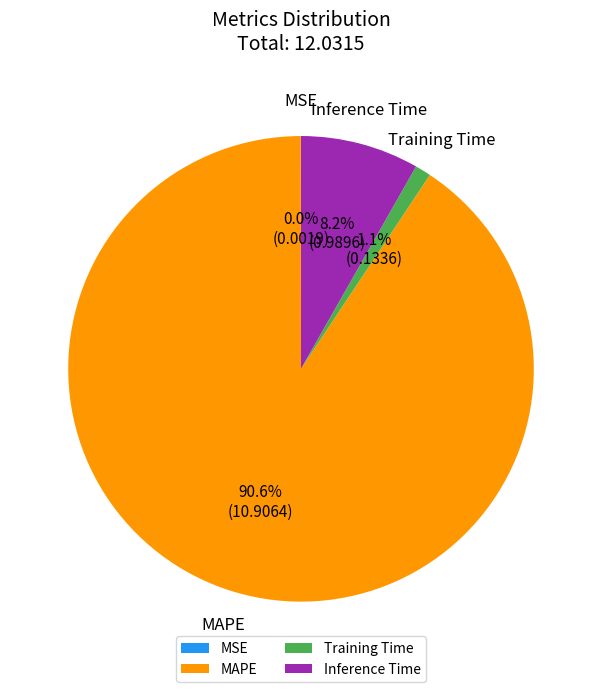

Which slice is the largest?

MAPE